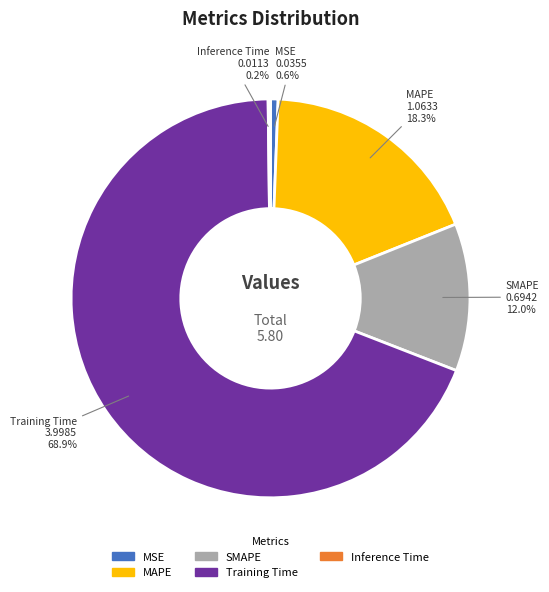

Which has a higher value, SMAPE or MAPE?

MAPE